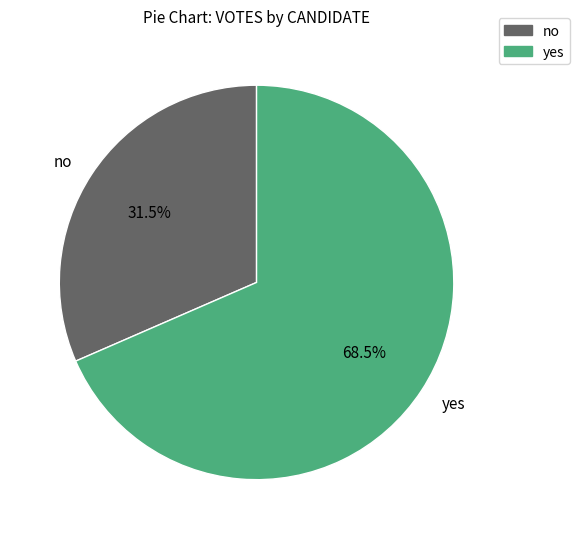

To the nearest percent, what is the difference between the yes and no slice percentages?

37%